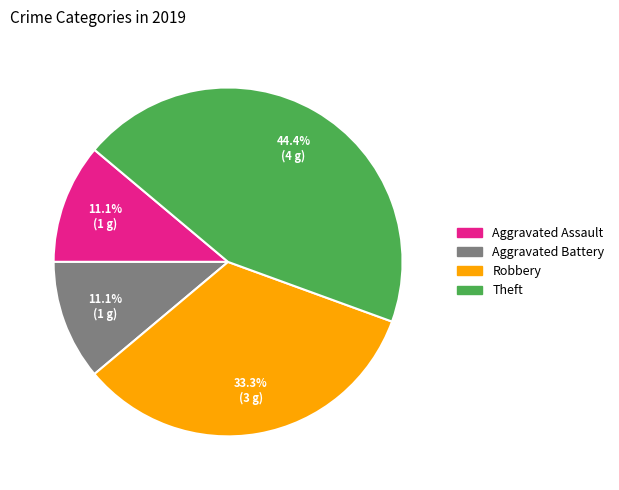

To the nearest percent, what is the difference between the largest and smallest slice percentages?

33%